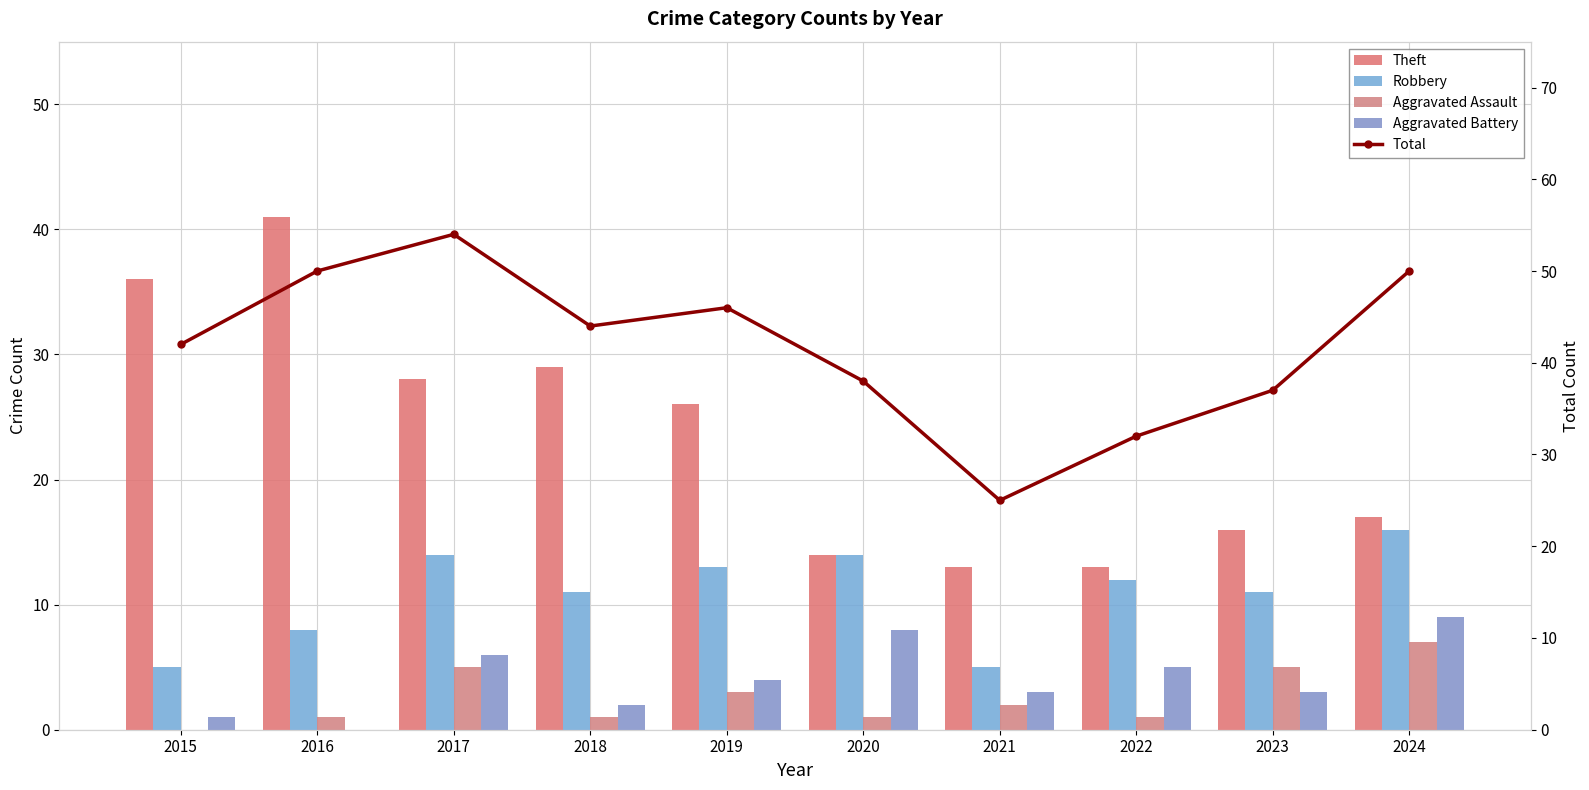

The Total series shows 44 at 2018. True or false?

True